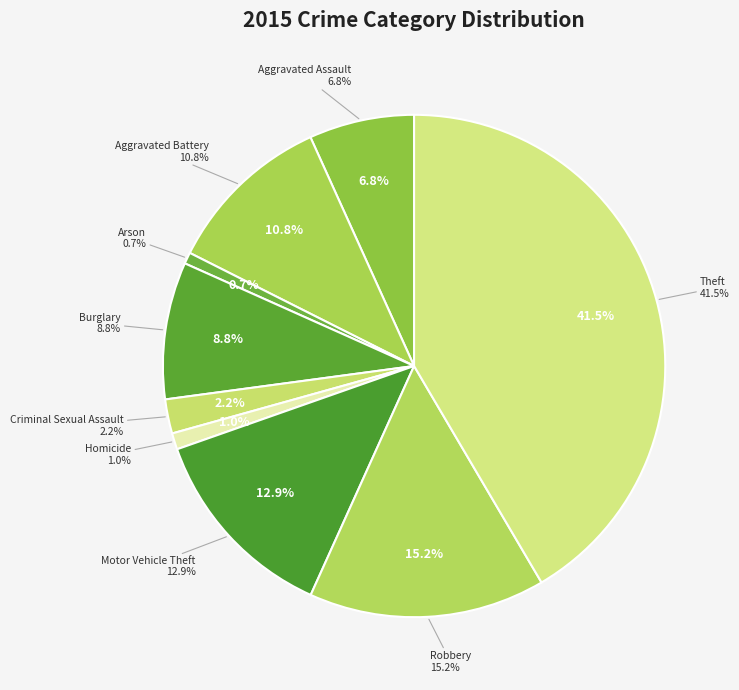

Does Theft represent more than half of the total?

No